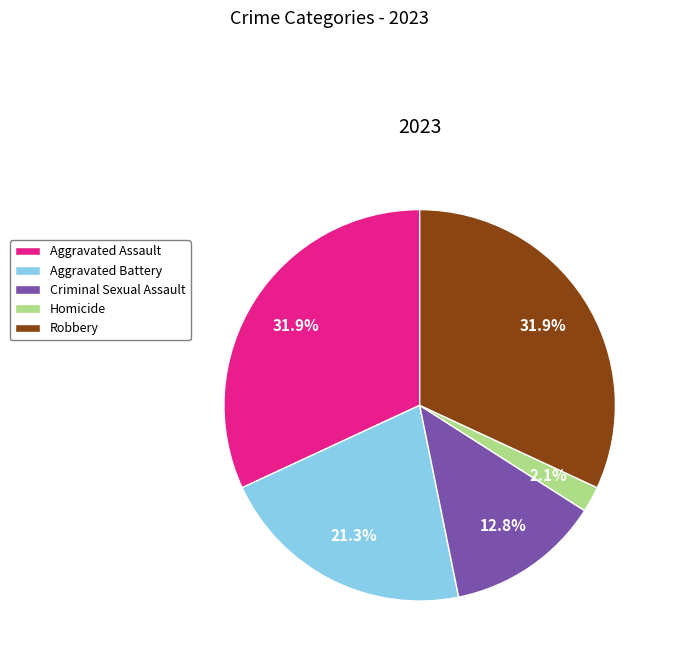

How many slices are in this pie chart?

5